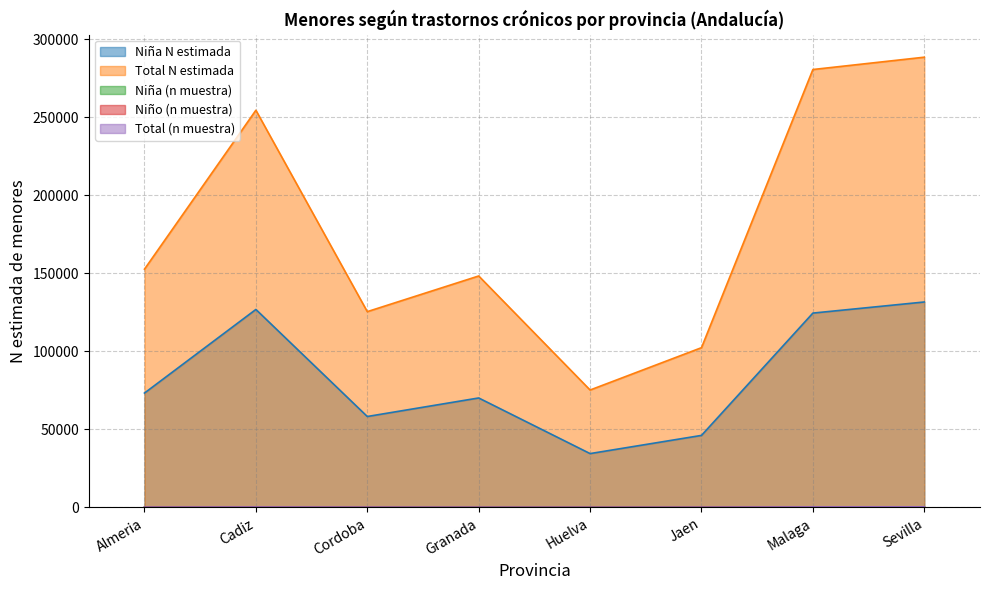

How many interior local peaks does the Niña N estimada series have?

2